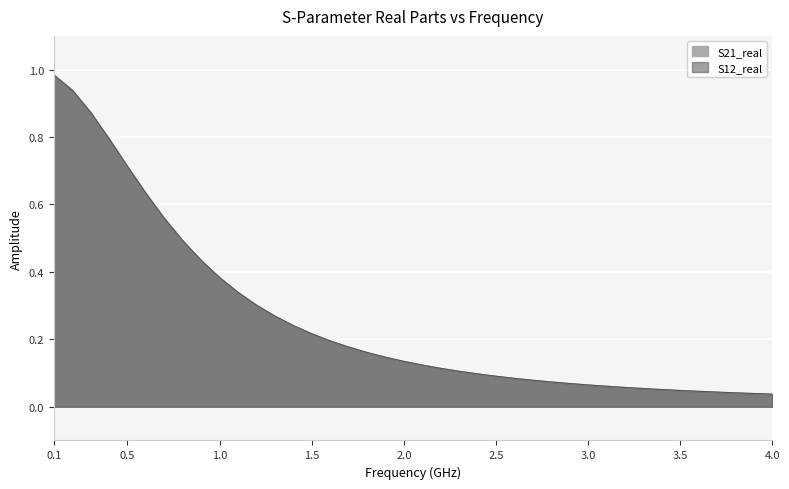

What is the value of the S12_real point at the 30th from the left?

0.1